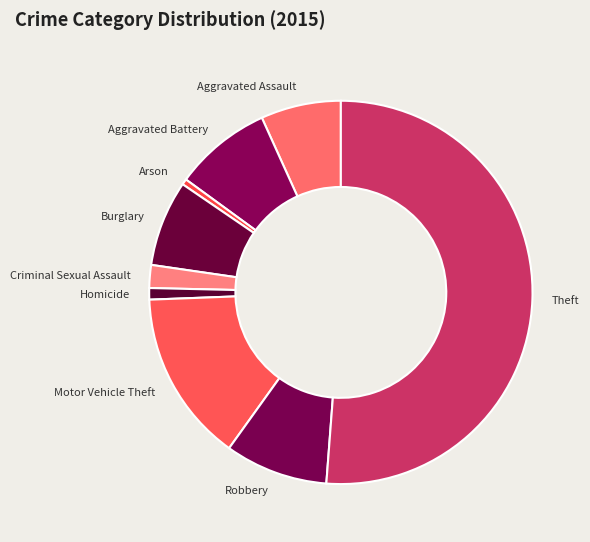

Is the sum of Aggravated Assault and Aggravated Battery greater than half?

No